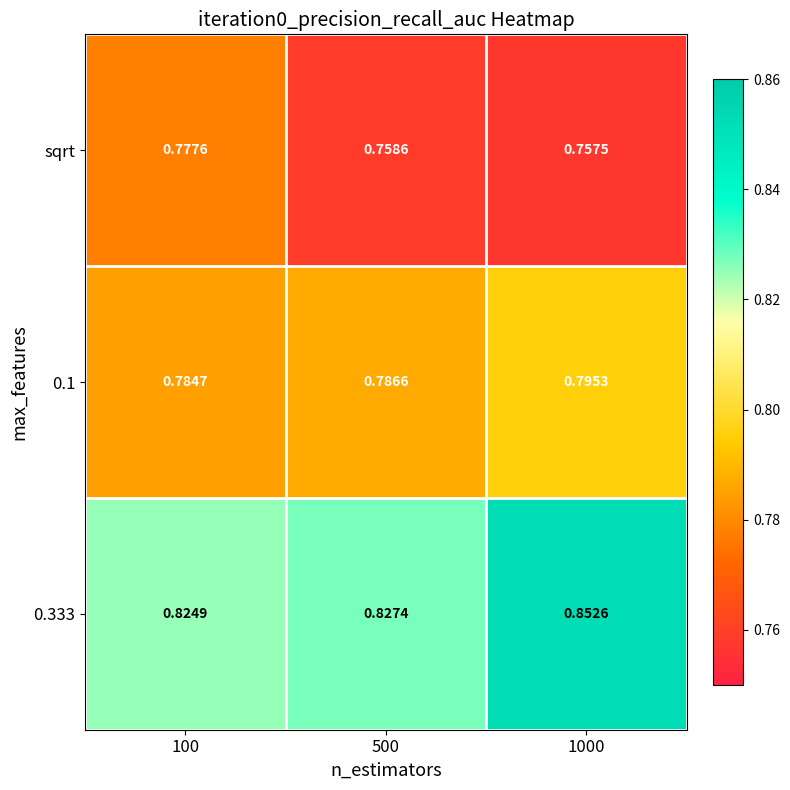

Is the value of 0.1 at 1000 greater than the value of sqrt at 1000?

Yes